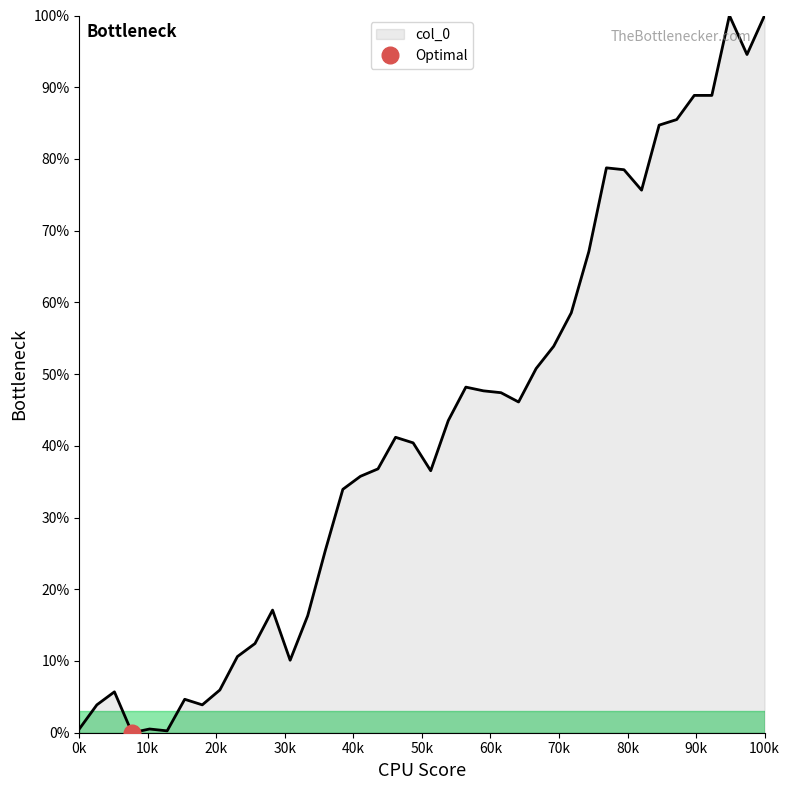

Reading left to right, what are all the values shown in this chart?

0.5	3.9	5.7	0.0	0.5	0.3	4.7	3.9	6.0	10.6	12.4	17.1	10.1	16.3	25.4	33.9	35.8	36.8	41.2	40.4	36.5	43.5	48.2	47.7	47.4	46.1	50.8	53.9	58.5	67.1	78.8	78.5	75.6	84.7	85.5	88.9	88.9	100.0	94.6	100.0